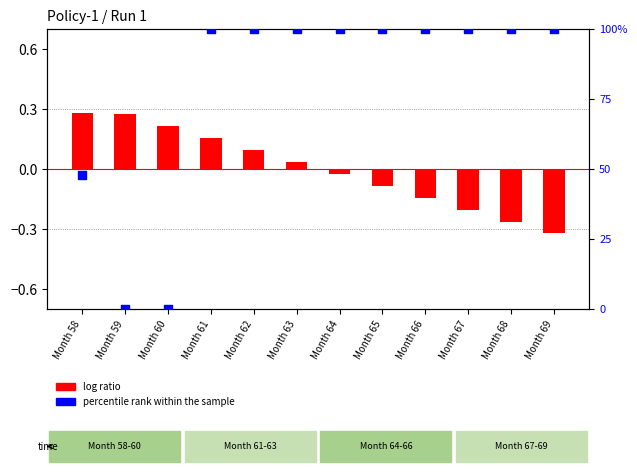

Which series has the largest Y range (max minus min)?

percentile rank within the sample